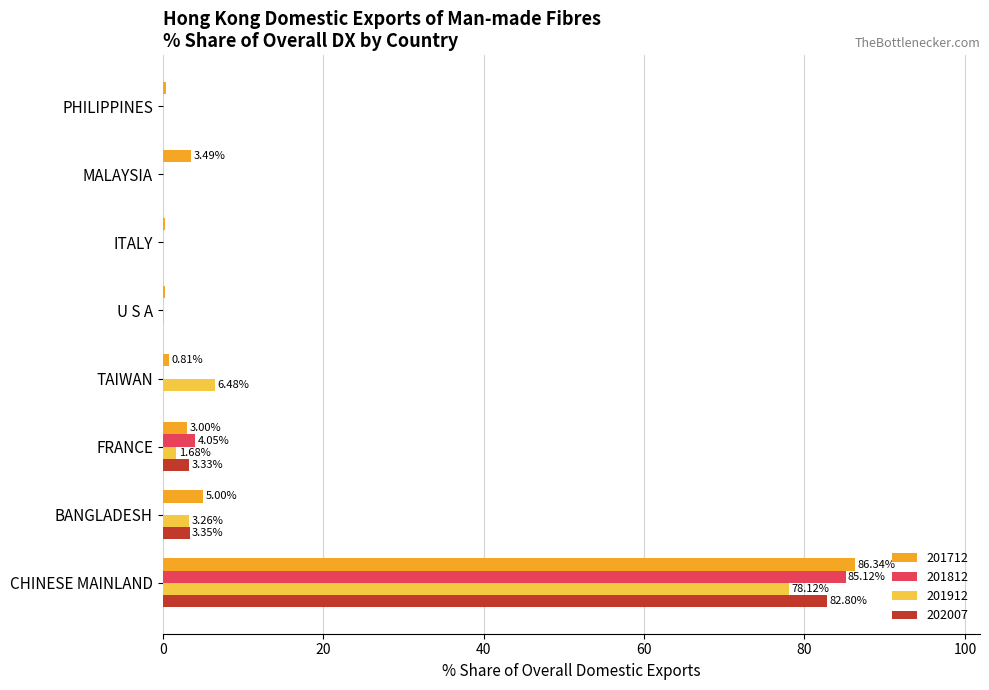

What is the average value of the 202007 series?

11.2